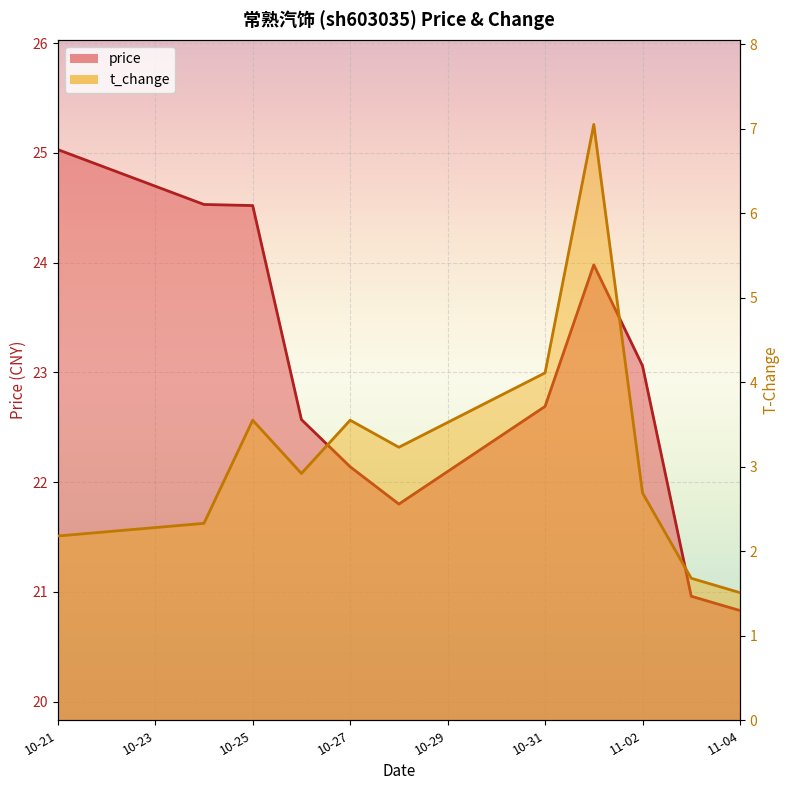

True or false: price and t_change intersect in this chart.

False